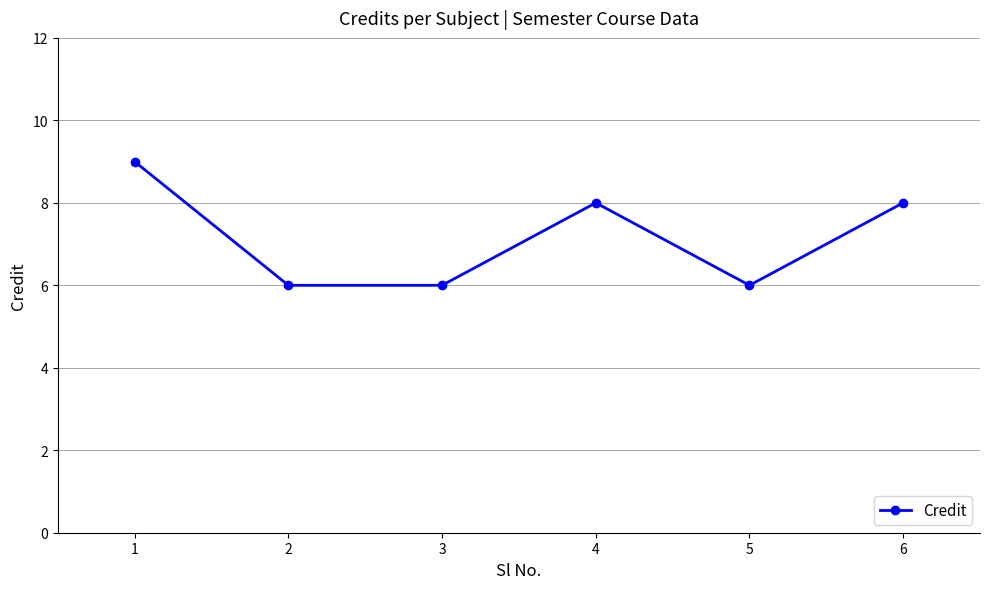

Where is the first local maximum?

4